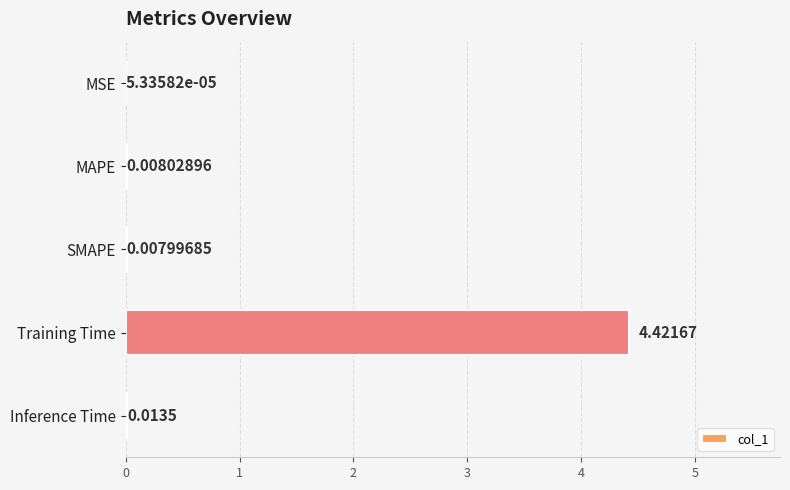

What is the sum of all values?

4.5